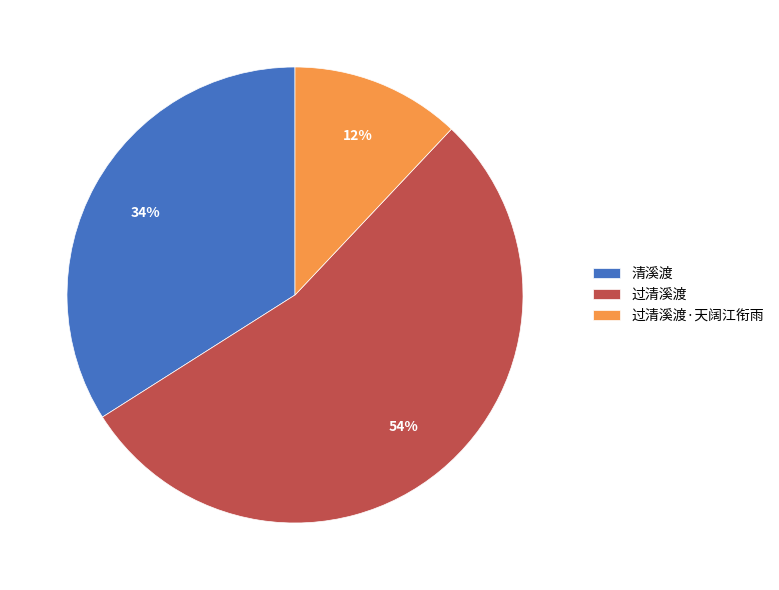

Which slice is the largest?

过清溪渡